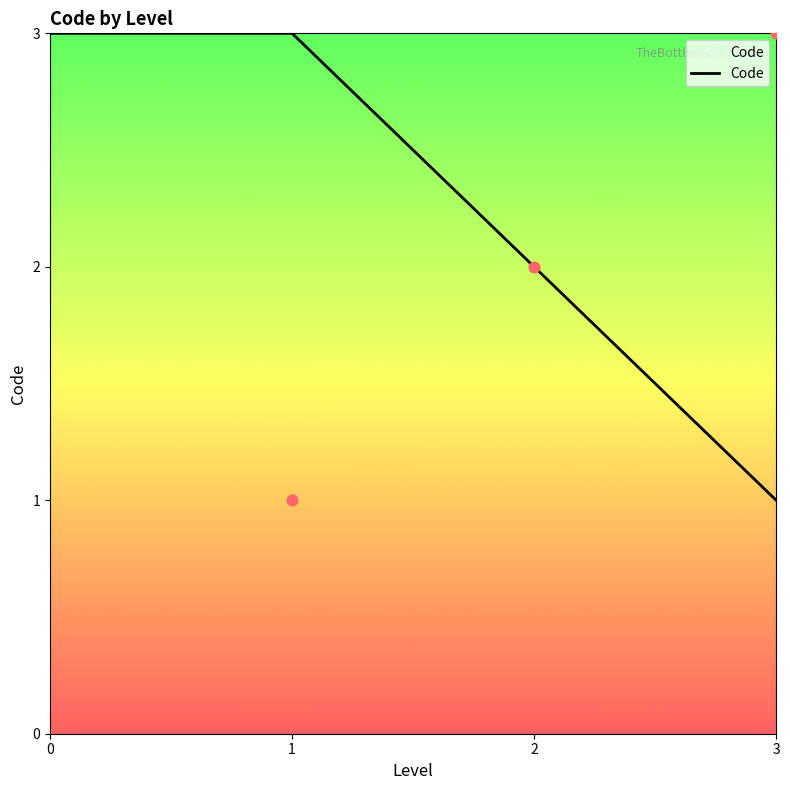

The Code series shows 4 at 0. True or false?

False